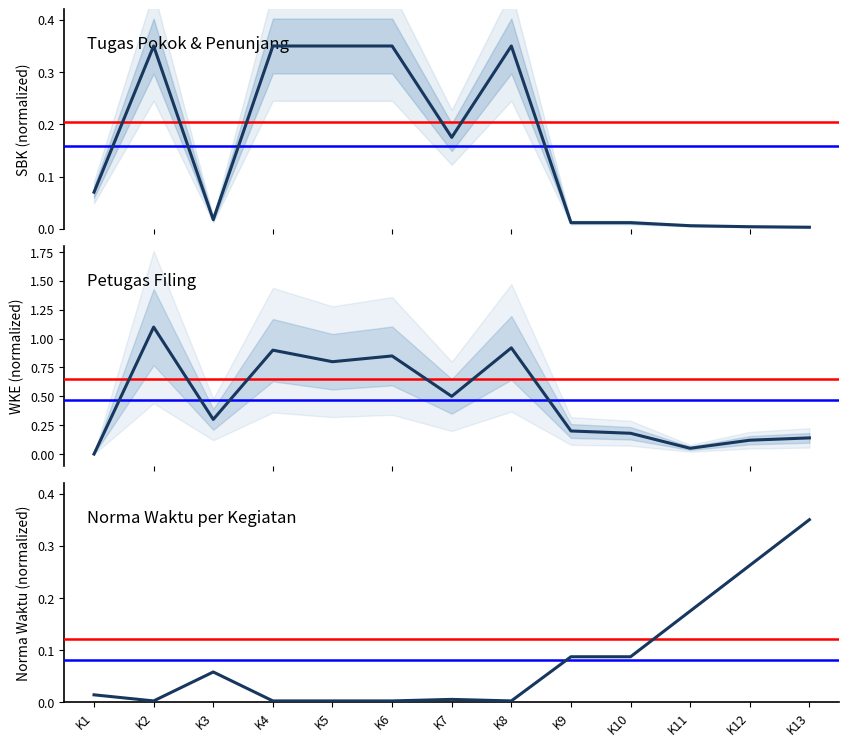

Which has a higher value, K2 or K8?

K2